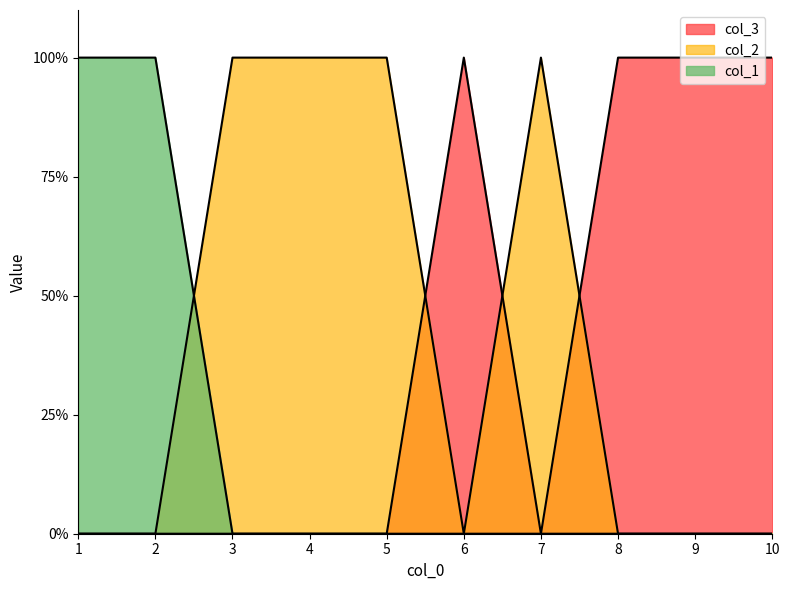

Which category has the lowest value in the col_3 series?

1